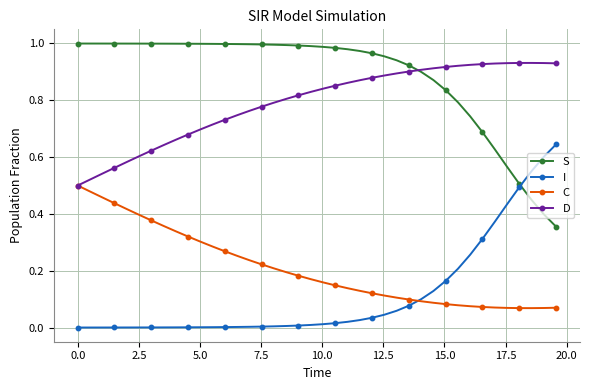

Rank the series by their maximum value, from highest to lowest.

S, D, I, C